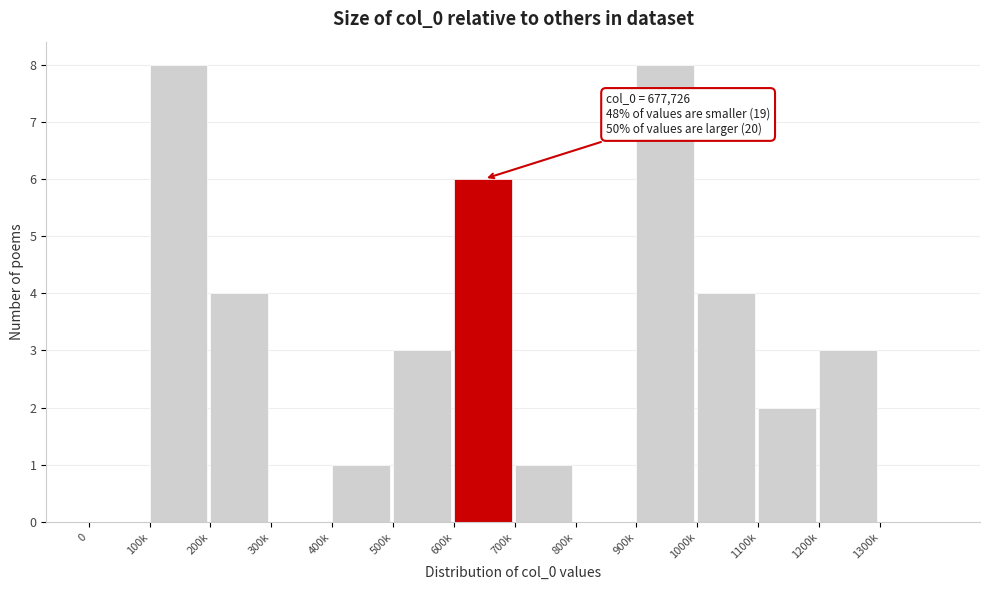

Reading left to right, transcribe all the data shown in this chart.

0=0	100k=8	200k=4	300k=0	400k=1	500k=3	600k=6	700k=1	800k=0	900k=8	1000k=4	1100k=2	1200k=3	1300k=0